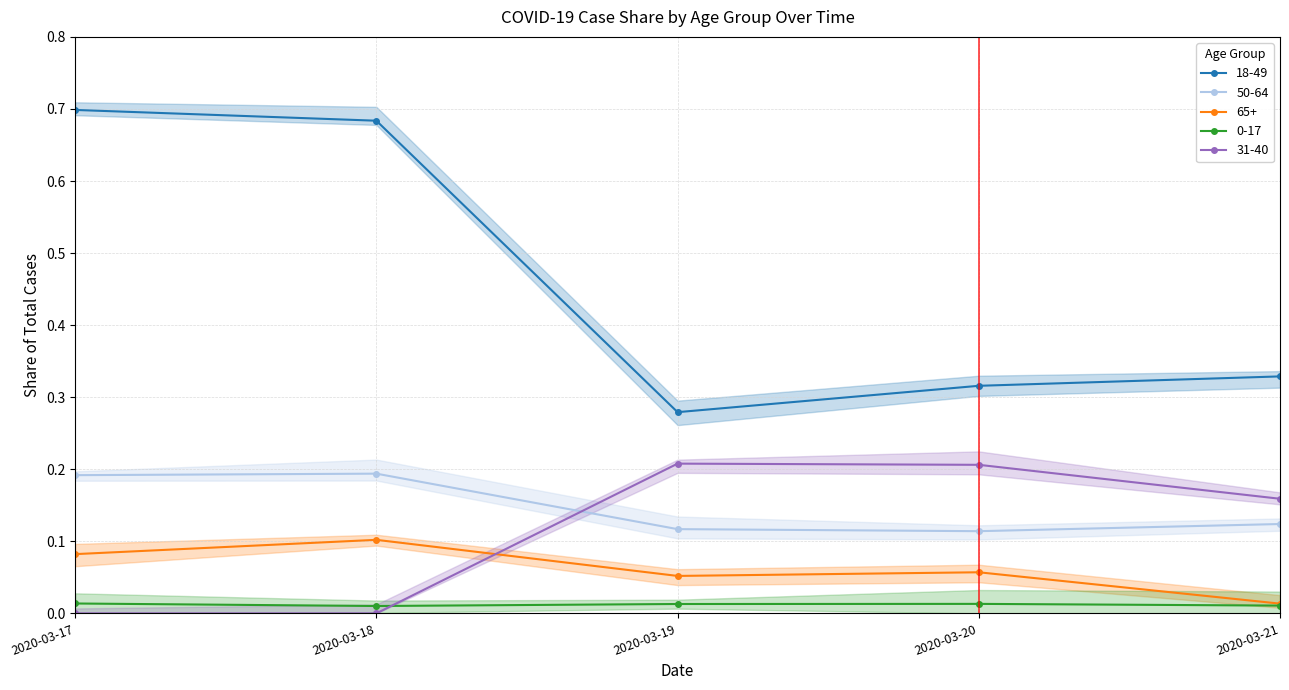

At which category does the chart reach its peak across all series?

2020-03-17